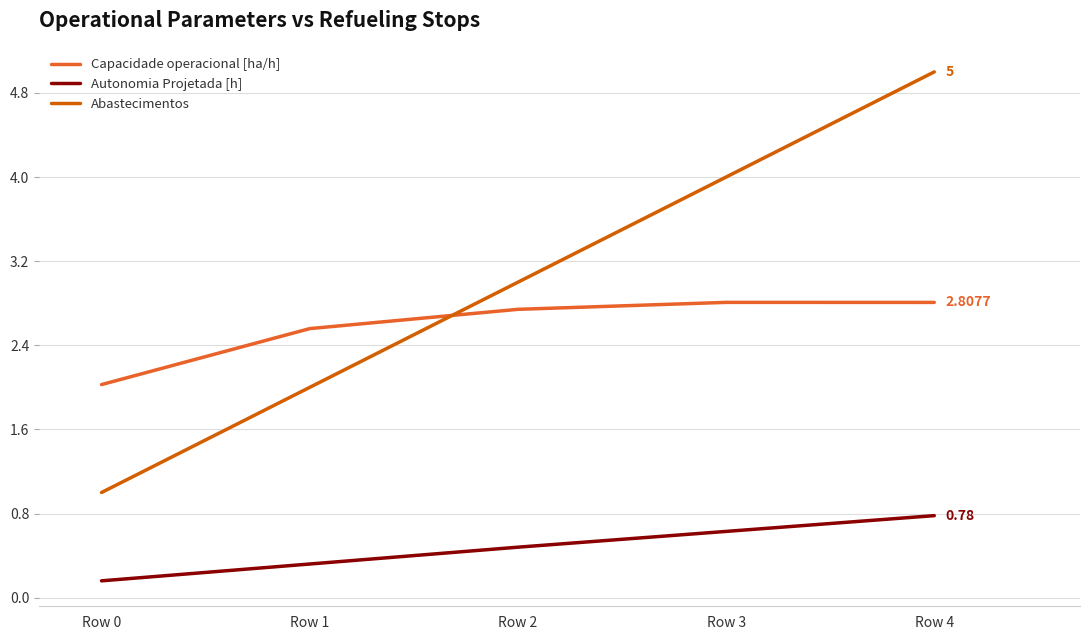

How many distinct data groups are displayed?

3